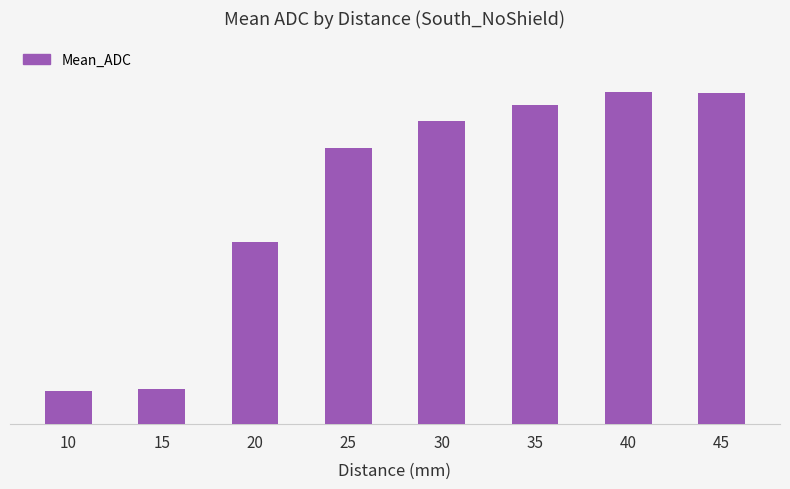

Between 40 and 25, which is larger?

40